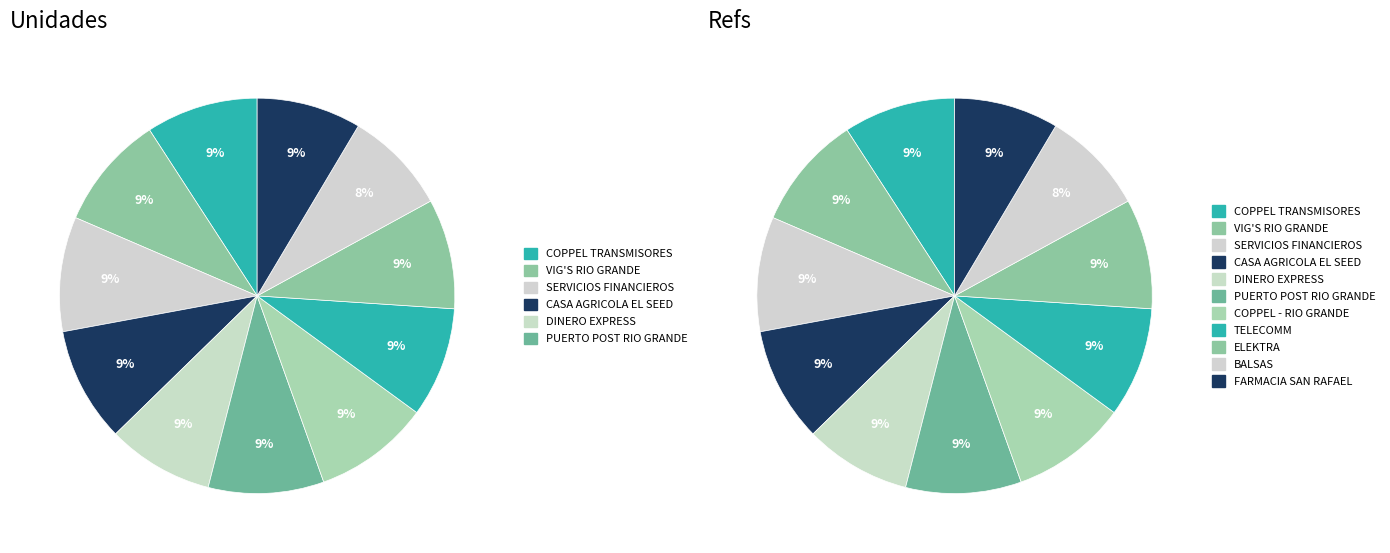

Which slice is the largest?

COPPEL - RIO GRANDE